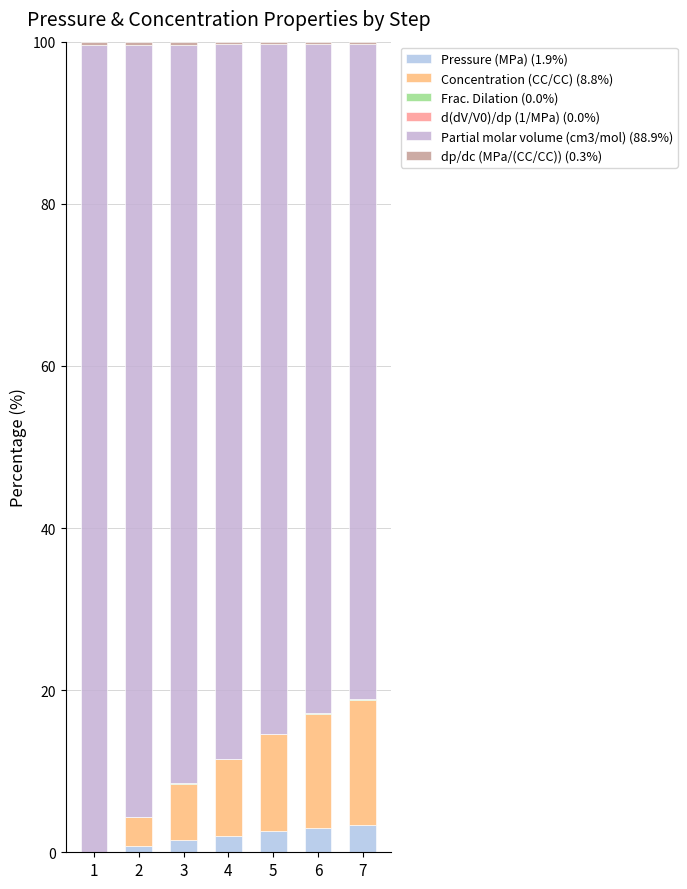

Are the bars grouped side by side (vs. stacked)?

No